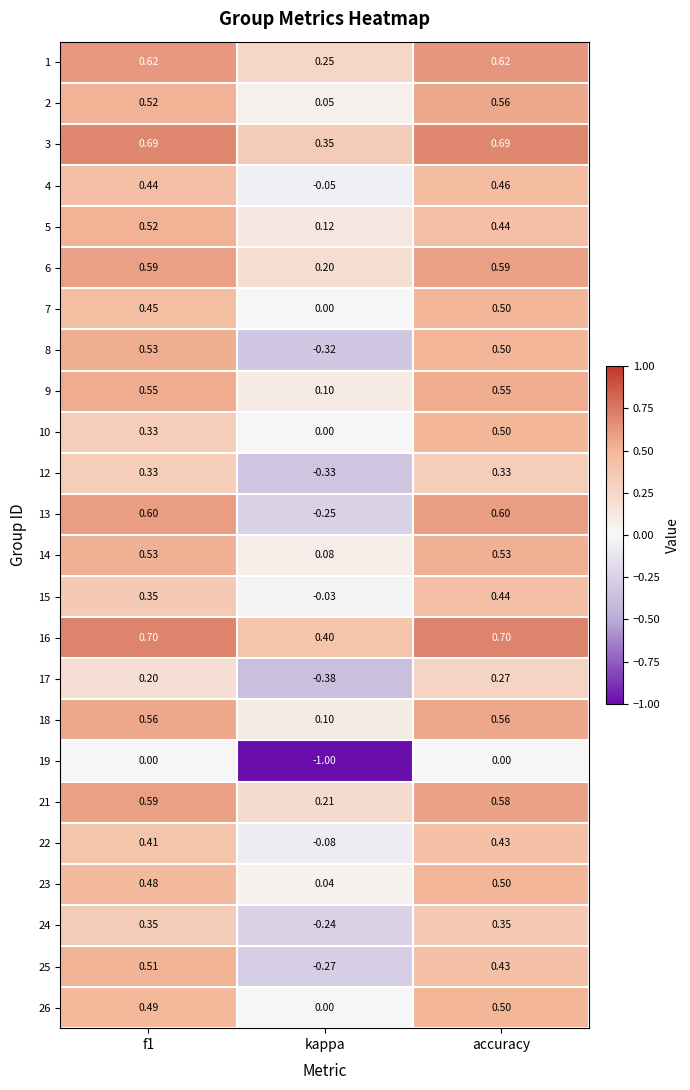

Is the value of 16 at kappa greater than the value of 5 at accuracy?

No